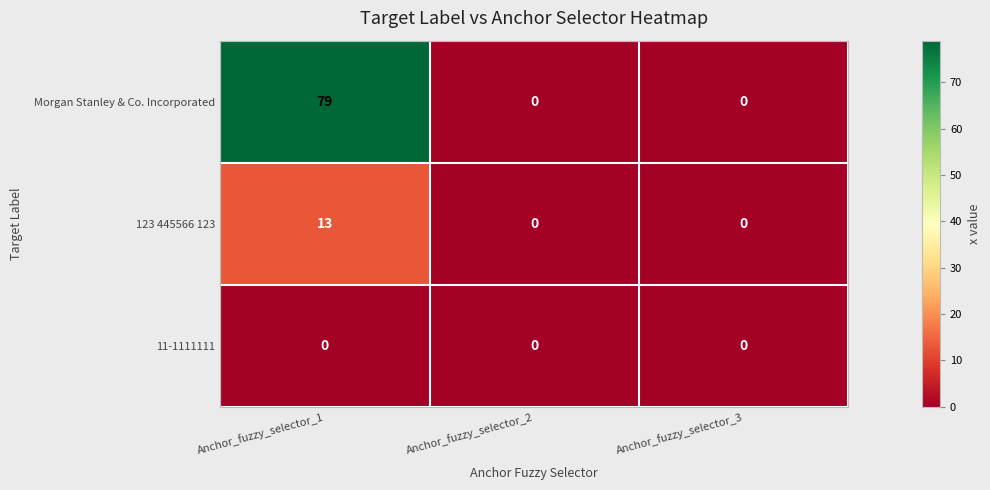

Which category has the highest value across all series?

Anchor_fuzzy_selector_1